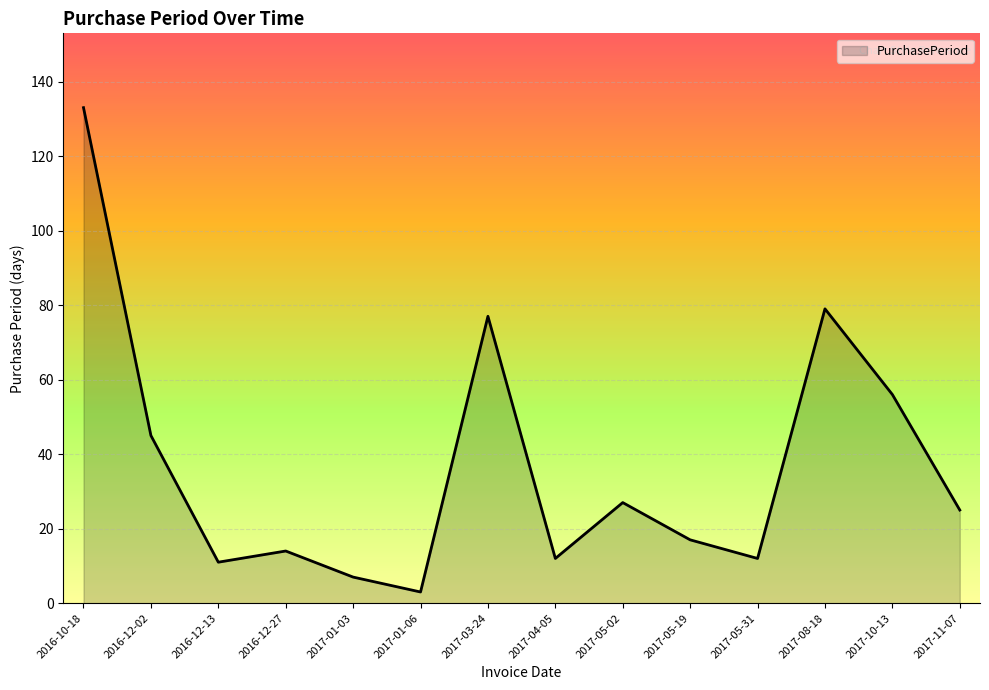

What is the ratio of the value at 2017-05-31 to the value at 2017-05-02?

0.4